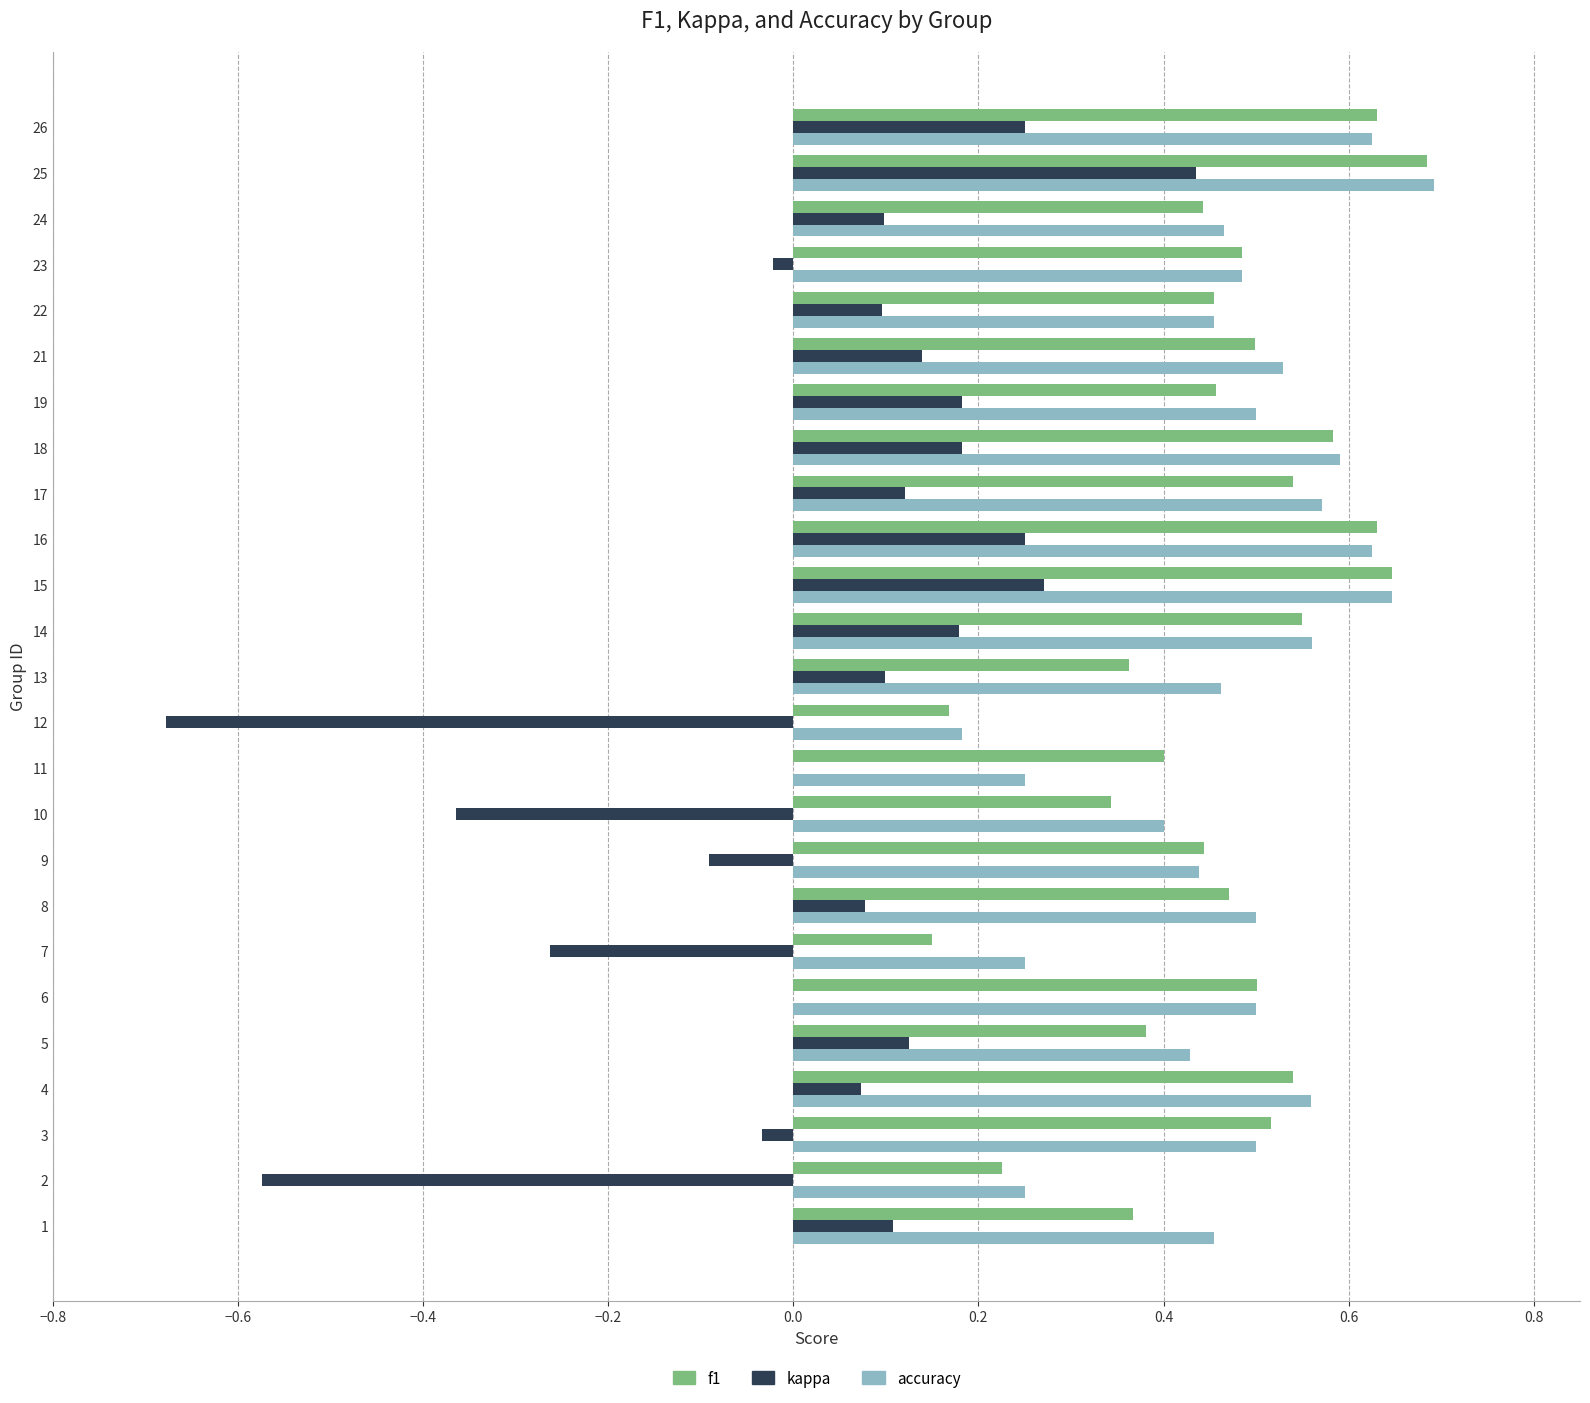

True or false: accuracy has a value of 0.3 at 21.

False